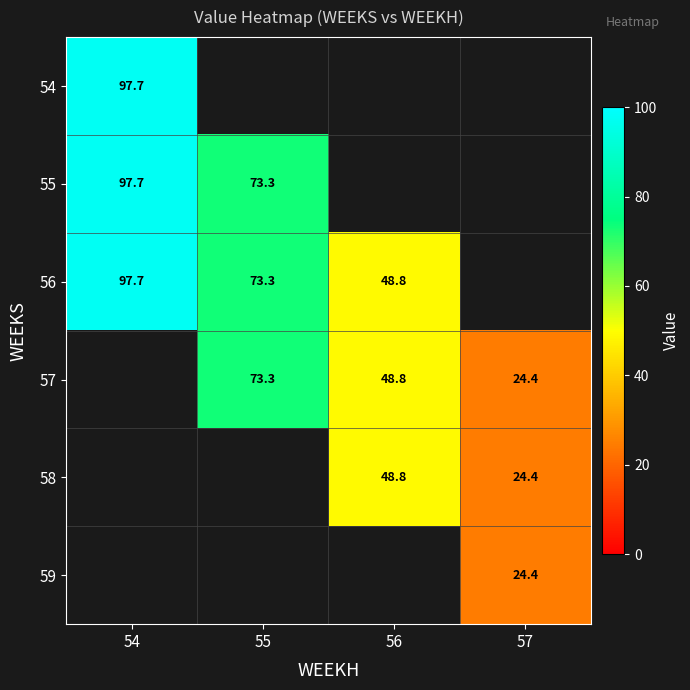

What is the difference between the maximum and minimum values in the 55 series?

24.4